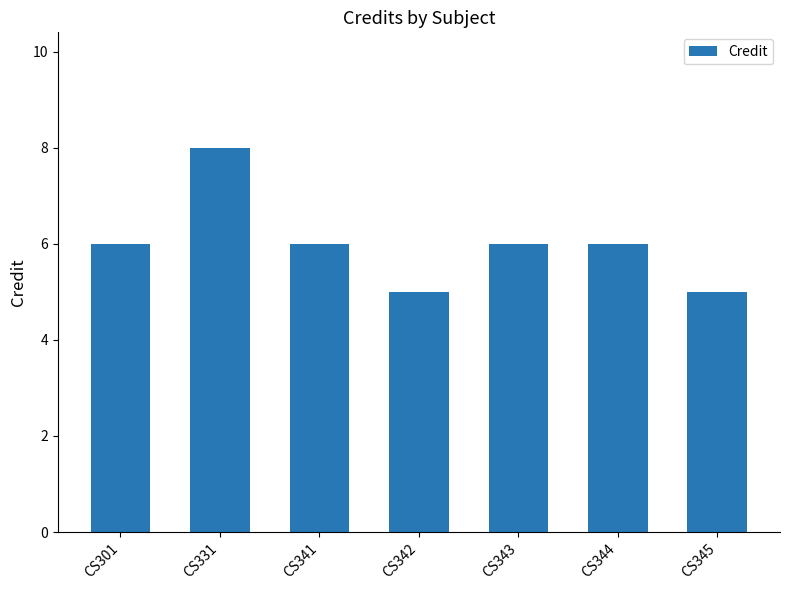

How many series are shown in this chart?

1